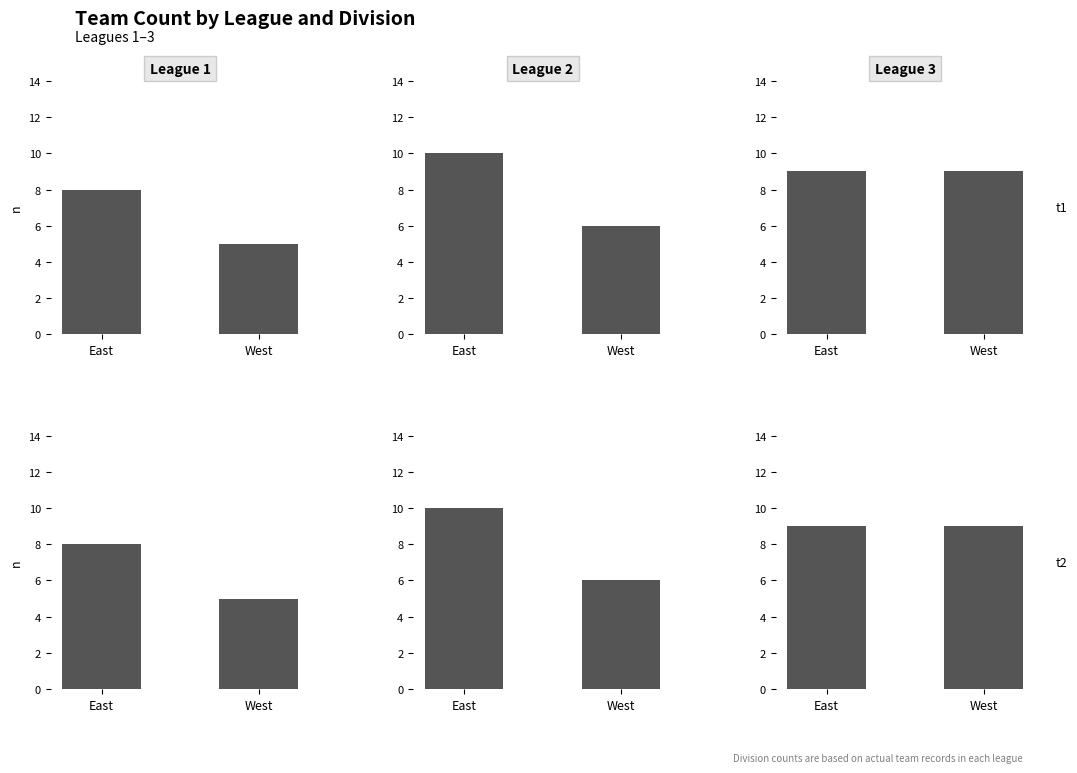

What is the difference between the maximum and minimum values in the League 2 series?

4